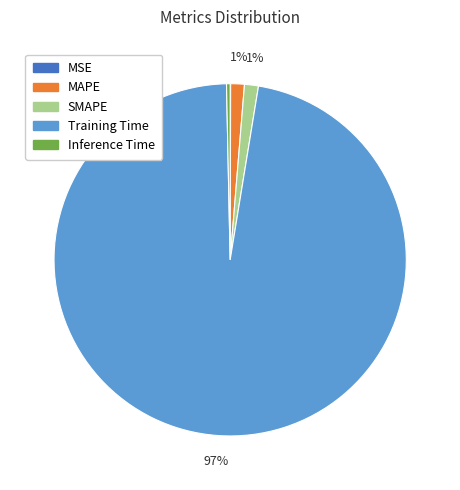

Which category has the biggest portion of the pie?

Training Time